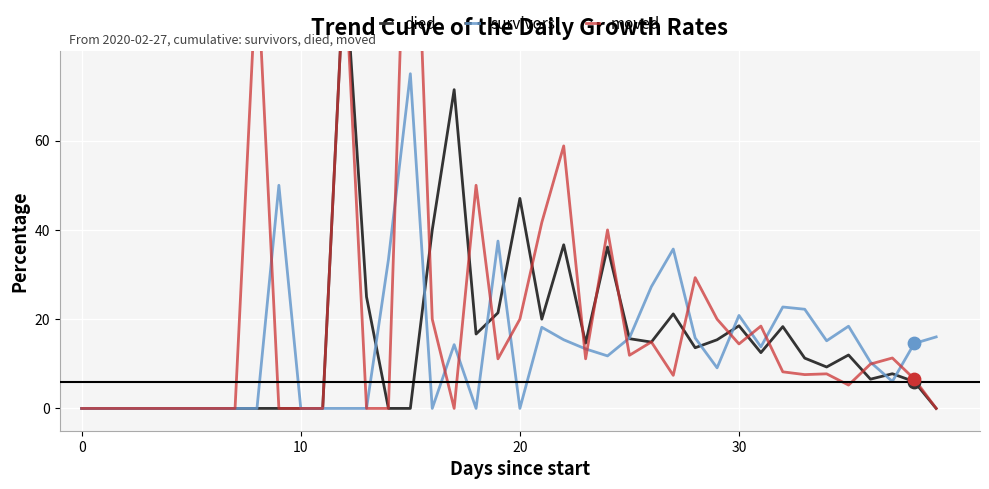

Which series has the widest spread of Y values?

moved